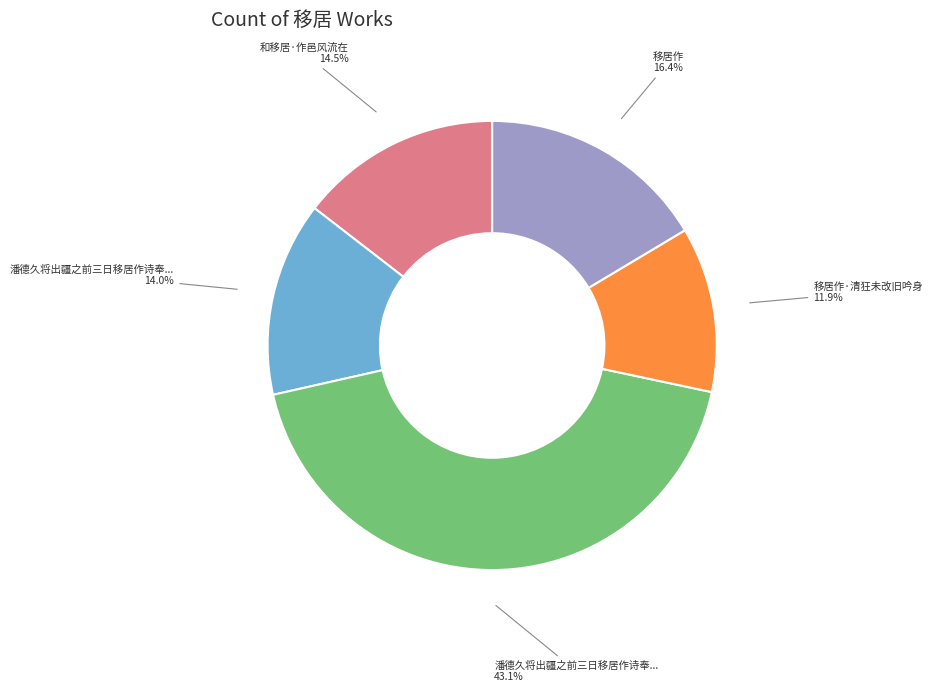

Is there any slice that represents more than half of the pie?

No